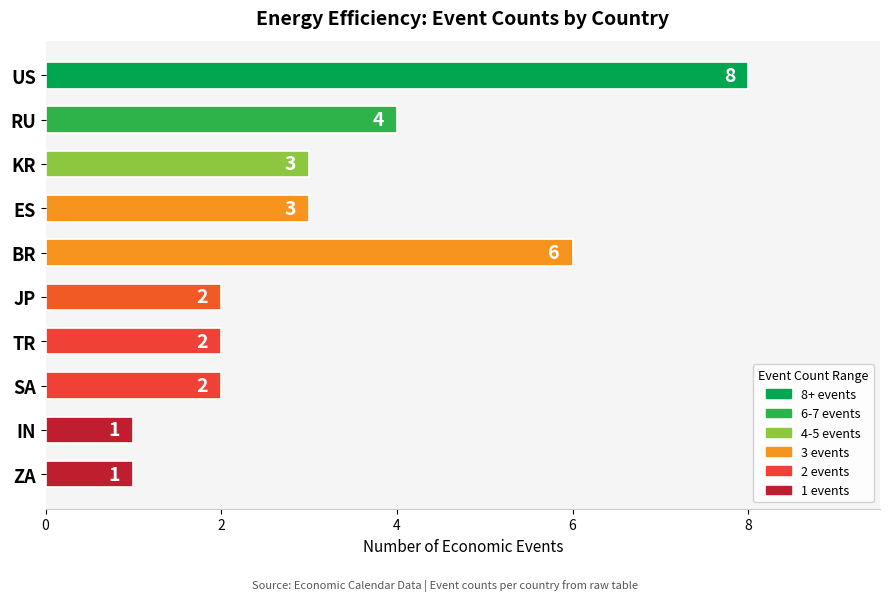

Reading bottom to top, list all the values displayed in this chart.

ZA=1	IN=1	SA=2	TR=2	JP=2	BR=6	ES=3	KR=3	RU=4	US=8